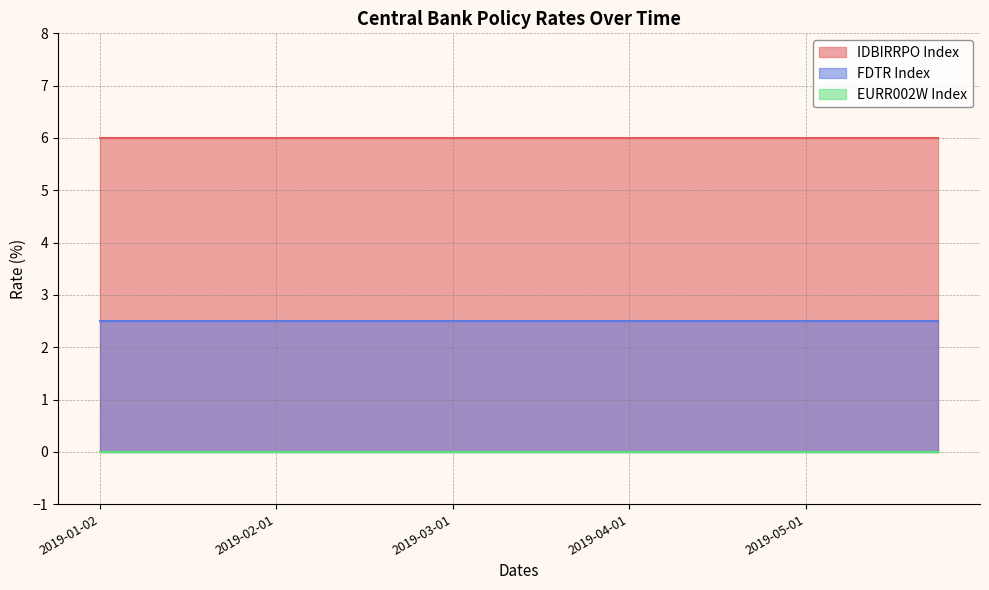

Which series changed the most between 2019-02-08 and 2019-05-22?

IDBIRRPO Index